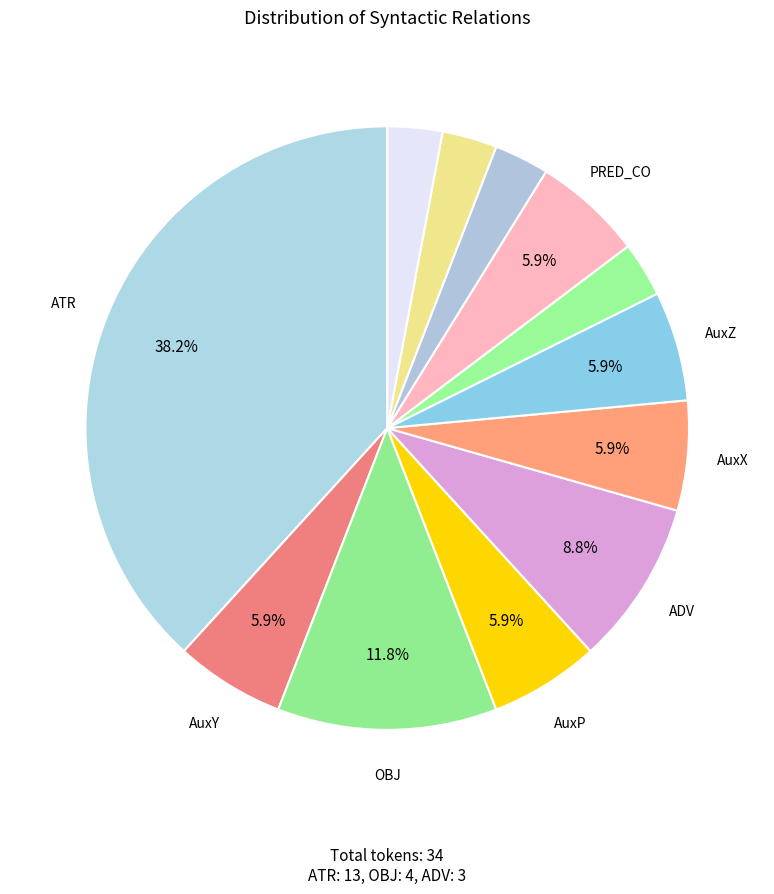

How many segments does this pie chart have?

12